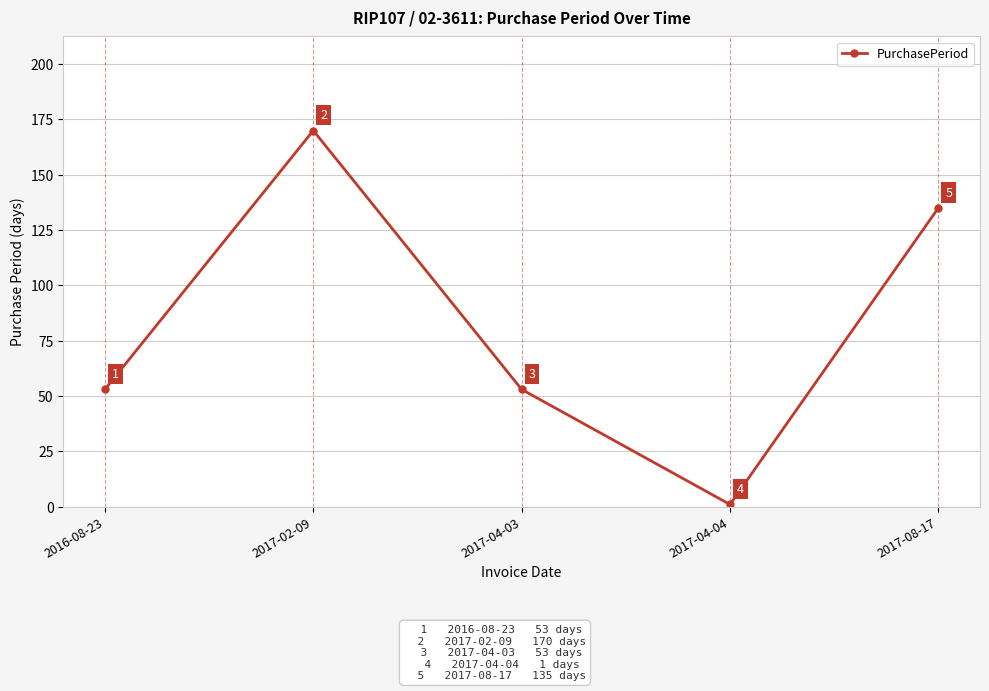

What is the label of the 1st point from the left?

2016-08-23